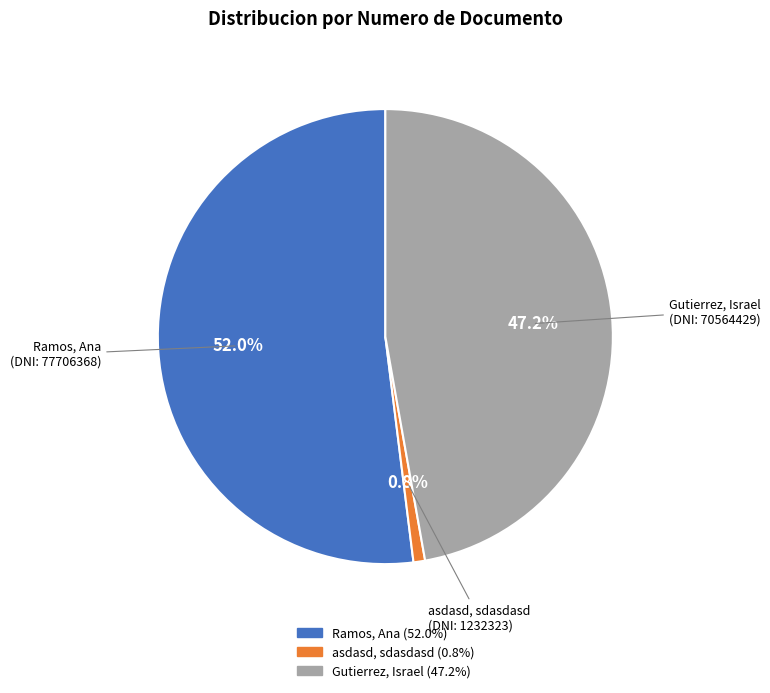

Does any single category account for the majority?

Yes